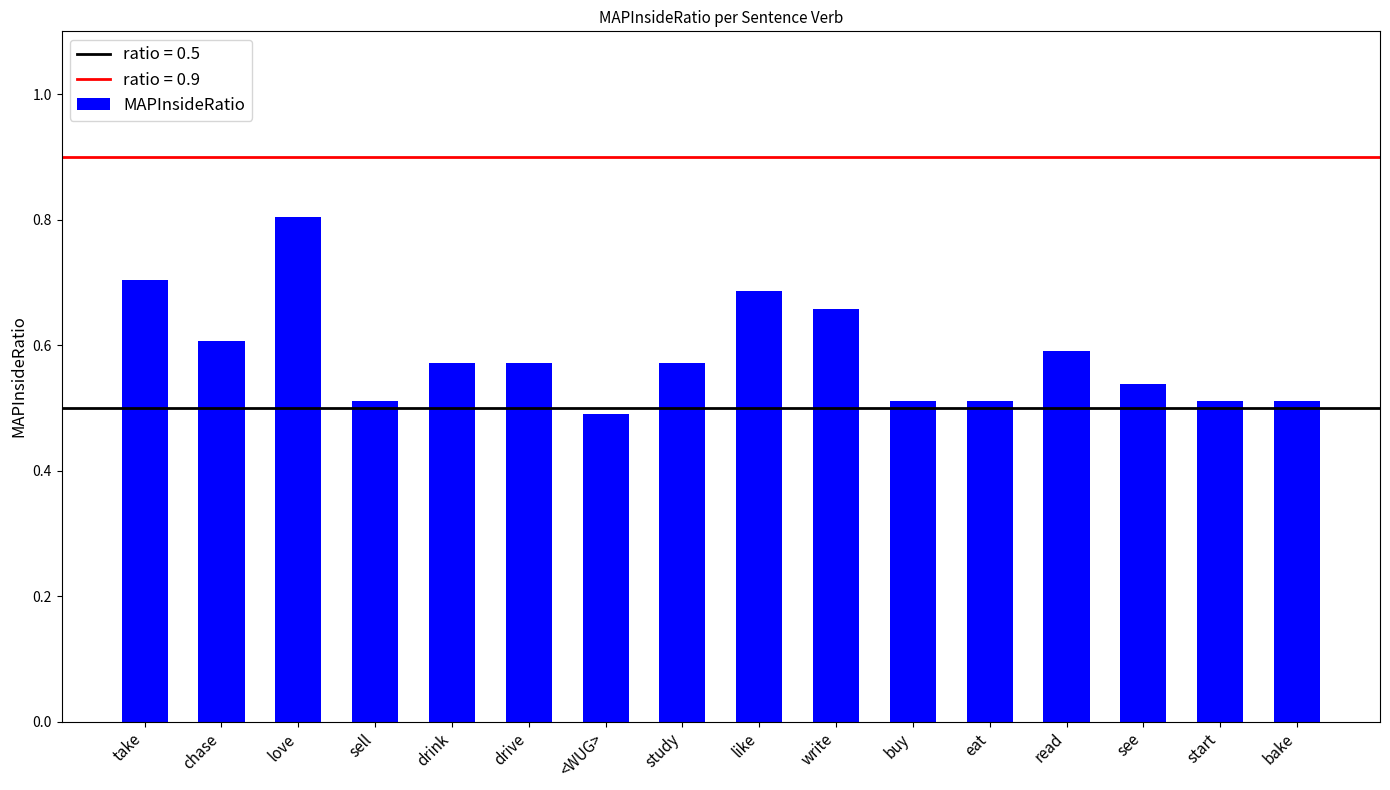

What is the greatest value displayed?

0.8